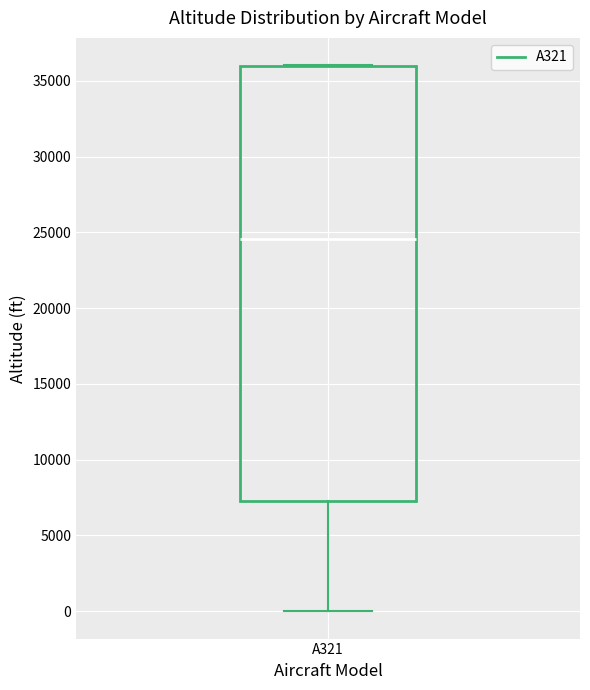

Transcribe this box plot: give where the median line is, the range the box spans, and where the two whiskers end, as read against the y-axis. The values are not printed on the chart, so give them approximately, as read against the axis.

median 24500, box 7500 to 36000, whiskers 0 to 36000